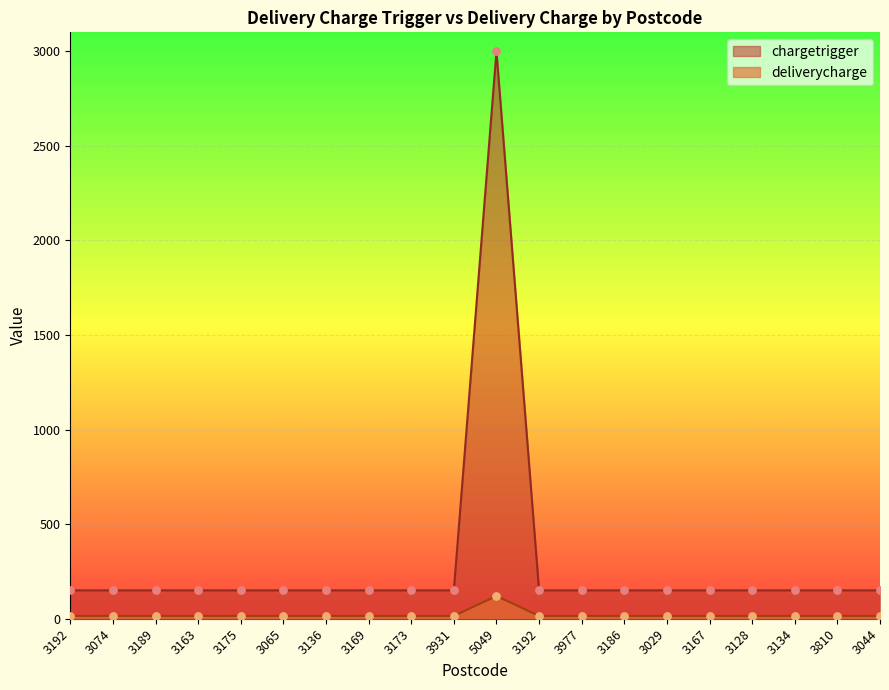

What are all the series names shown in the legend?

chargetrigger, deliverycharge